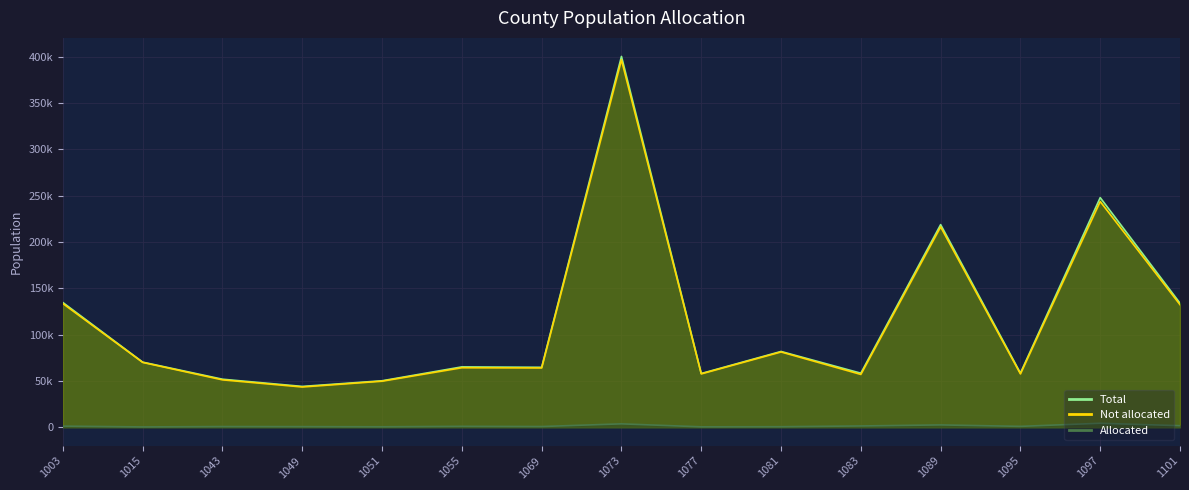

At which label is Not allocated closest to 220021?

1089